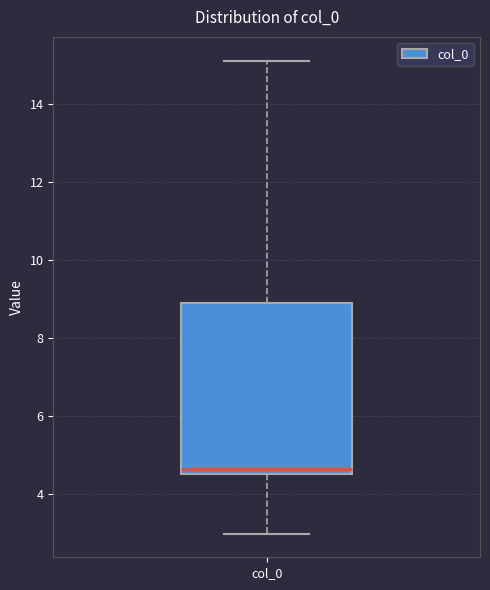

Transcribe this box plot: give where the median line is, the range the box spans, and where the two whiskers end, as read against the y-axis. The values are not printed on the chart, so give them approximately, as read against the axis.

median 4.6 (just above the box's lower edge), box 4.6 to 8.8, whiskers 3.0 to 15.2